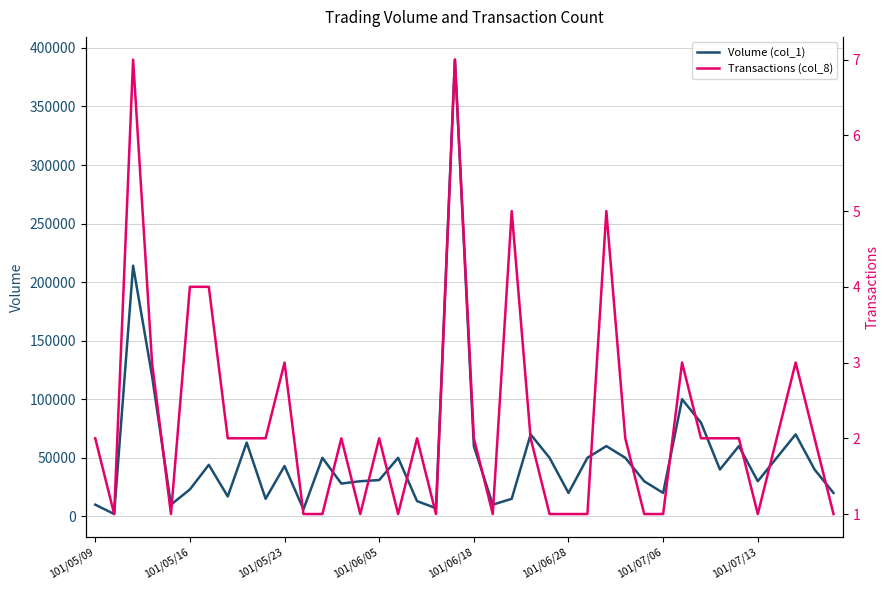

What is the difference between the maximum and minimum values in the Transactions (col_8) series?

6